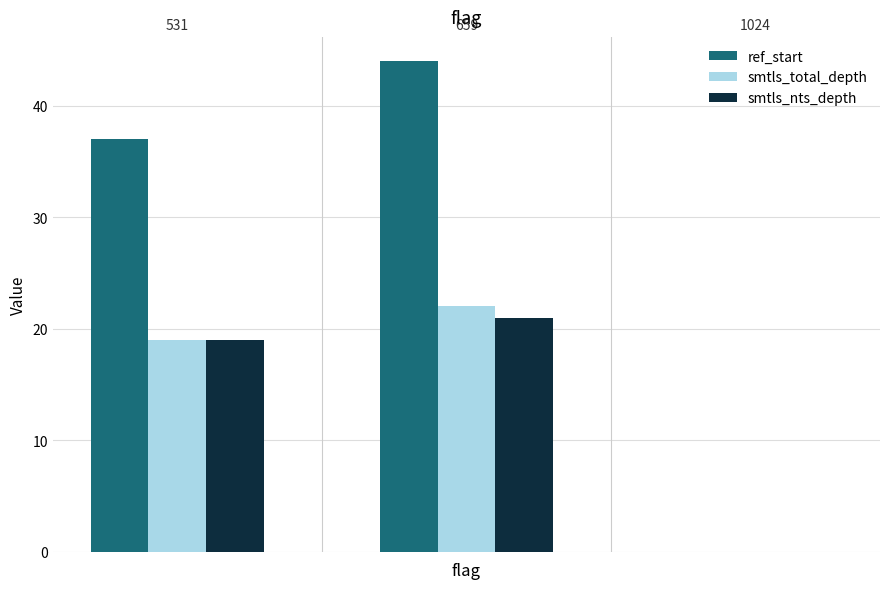

What is the maximum value for smtls_nts_depth?

21